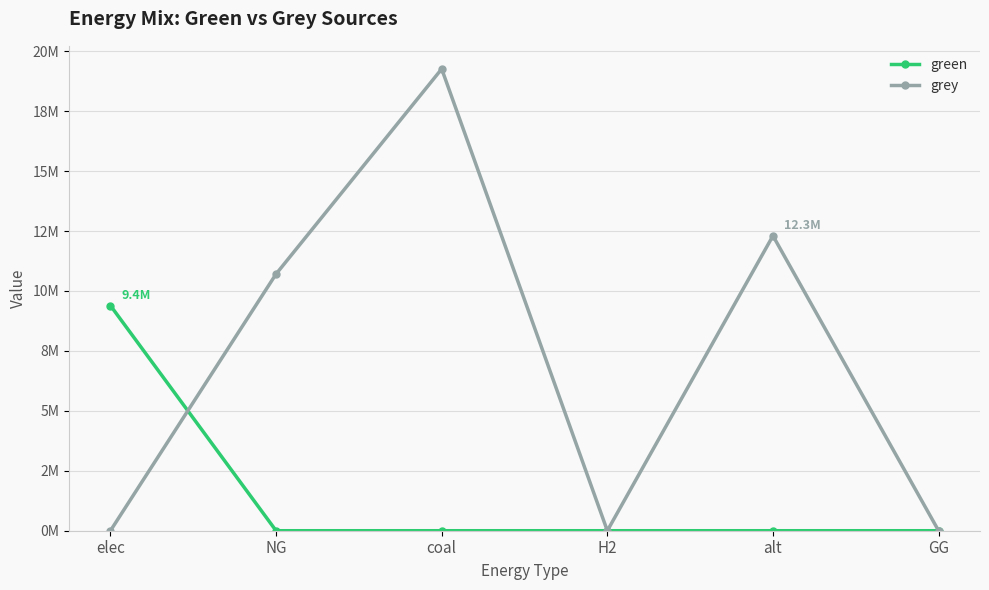

Which category has the lowest value in the green series?

NG